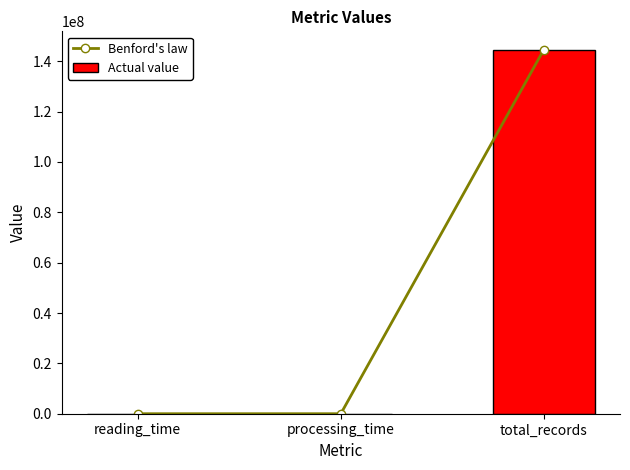

The Actual value series shows 56.0 at reading_time. True or false?

True